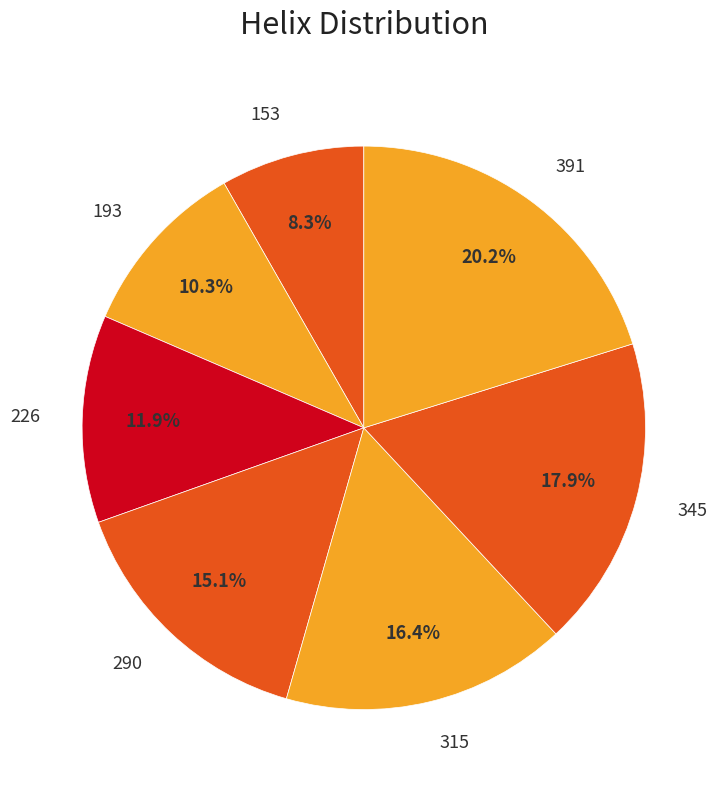

The 290 slice represents 15% of the pie. True or false?

True